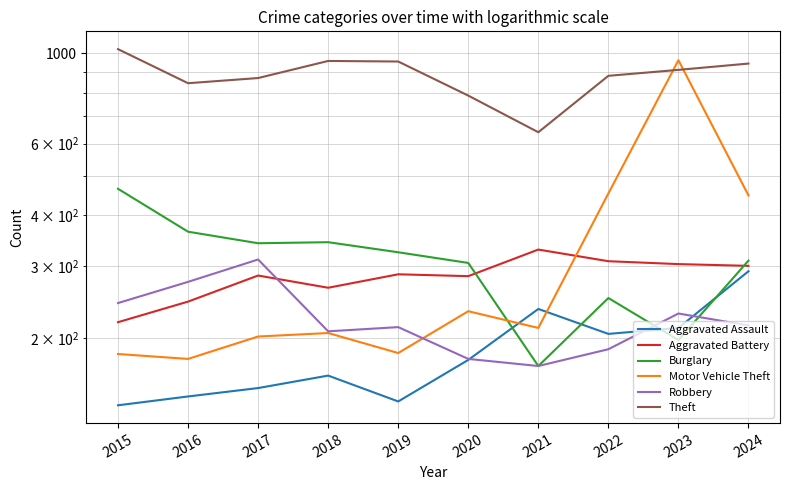

What is the difference between the highest and lowest values at 2020?

610